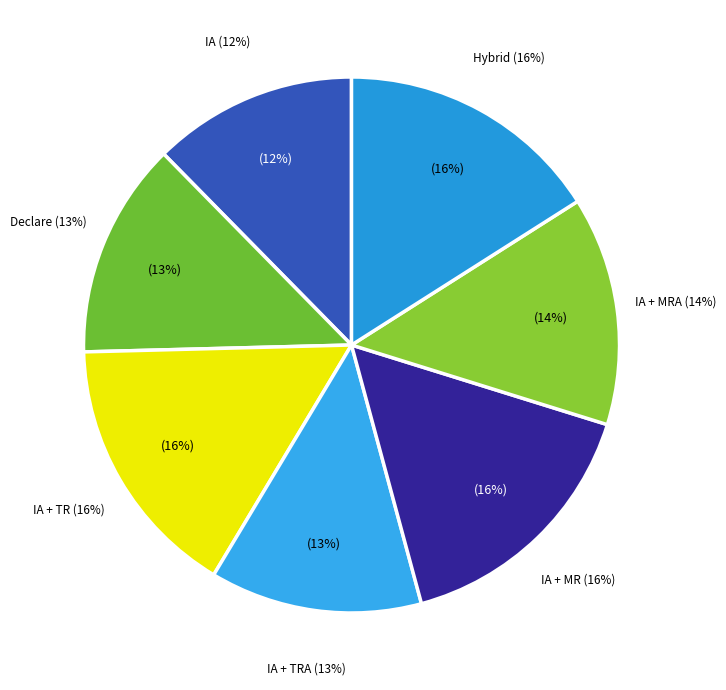

To the nearest percent, what is the average slice percentage?

14%